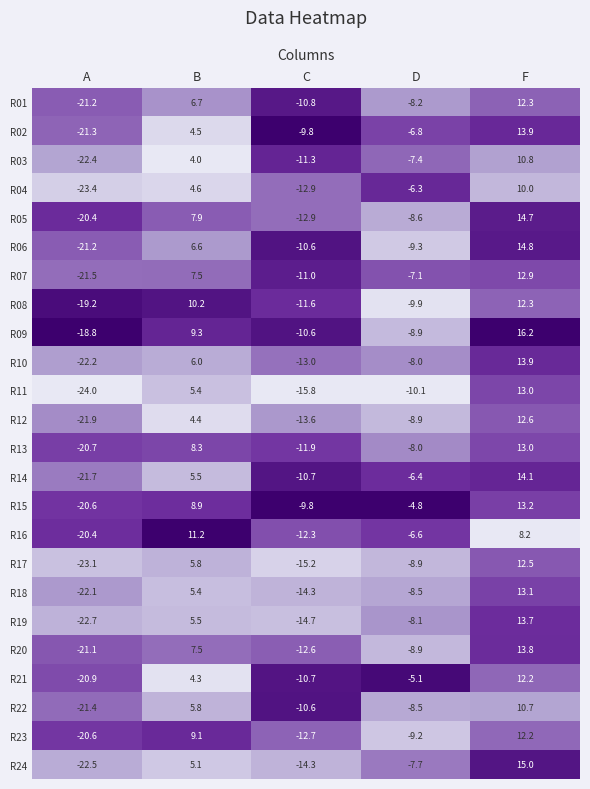

The value of R03 at D is -7.4. True or false?

True